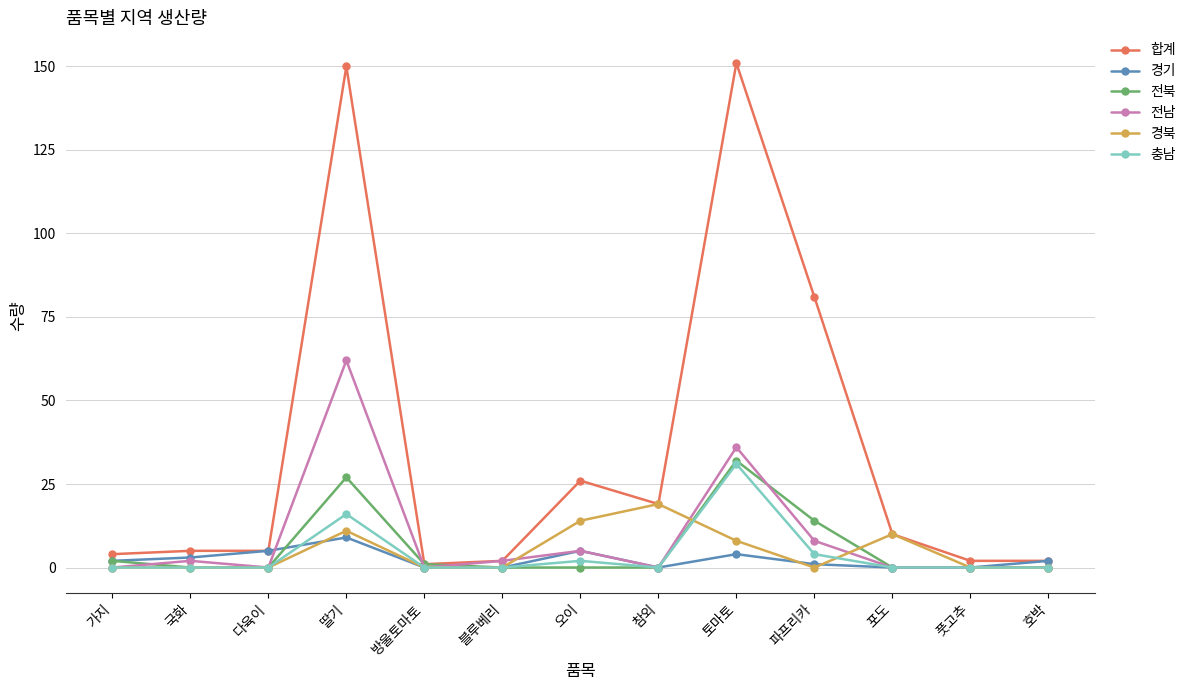

Which series has the largest total across all categories?

합계